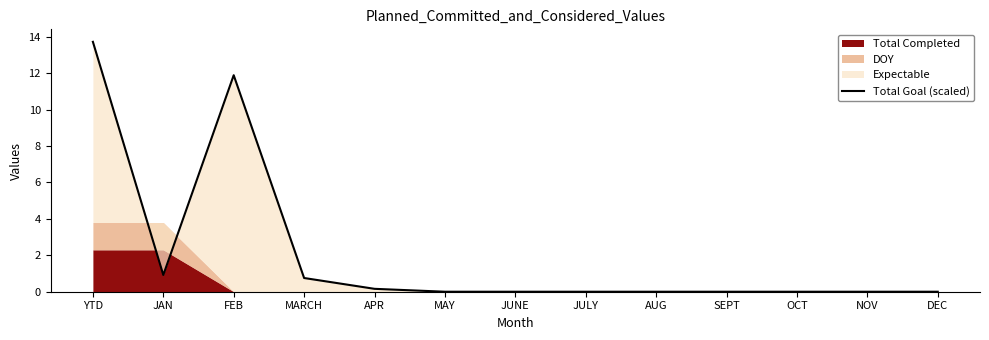

Is it true that the value at YTD is 13.7?

True